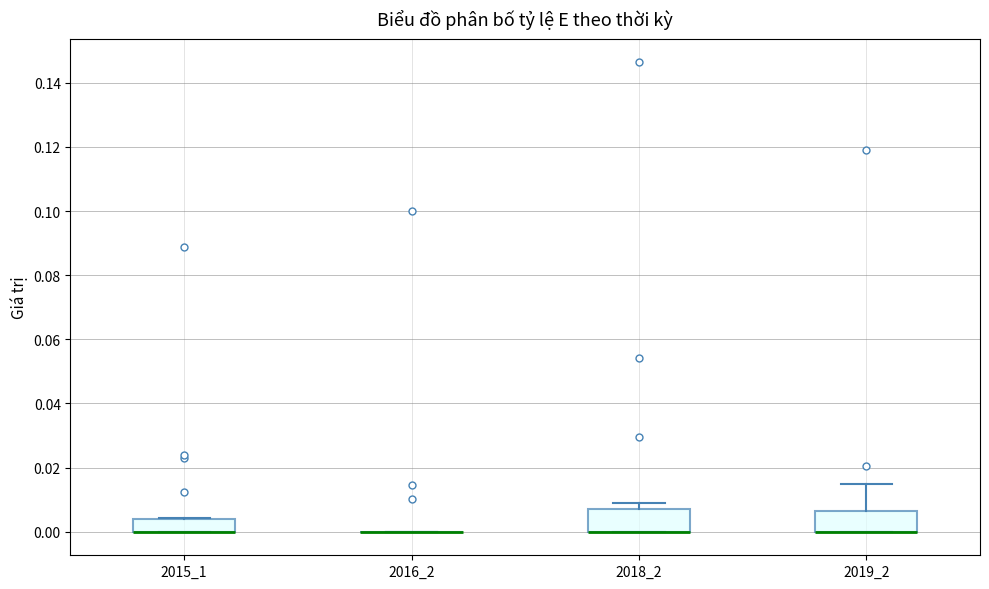

Reading left to right, read every box against the y-axis: the position of its median line, the range the box covers, and the ends of its whiskers. The values are not printed on the chart, so give them approximately, as read against the axis.

2015_1: median 0.000 (drawn on the box's lower edge), box 0.000 to 0.004, whiskers 0.000 to 0.004
2016_2: box collapsed to a line at 0.000, whiskers 0.000 to 0.000
2018_2: median 0.000 (drawn on the box's lower edge), box 0.000 to 0.006, whiskers 0.000 to 0.008
2019_2: median 0.000 (drawn on the box's lower edge), box 0.000 to 0.006, whiskers 0.000 to 0.014